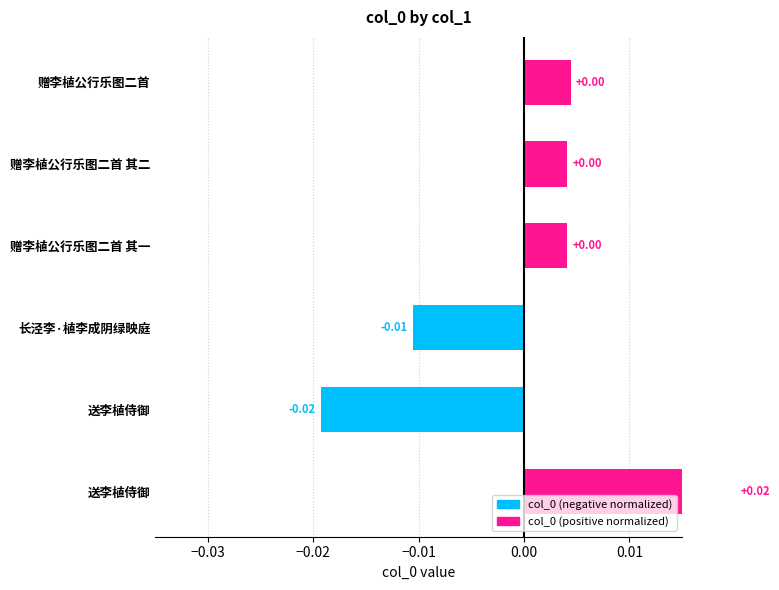

Is it true that the value at 赠李植公行乐图二首 其二 is 0.0?

True